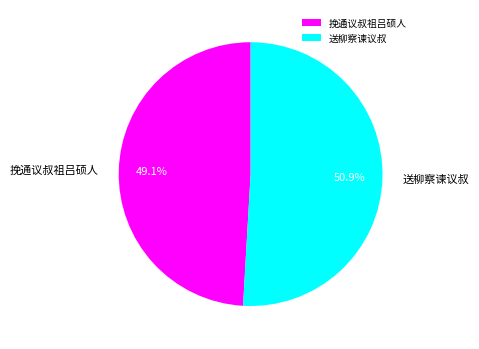

What is the largest slice in the pie chart?

送柳察谏议叔